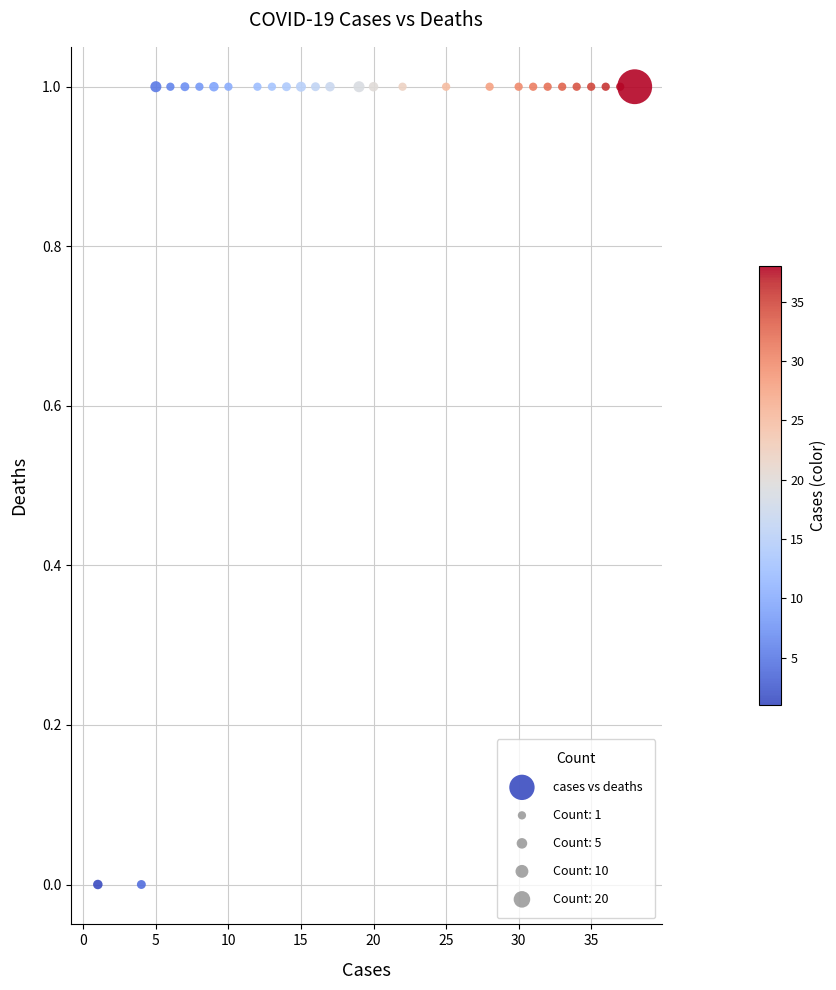

List the coordinates of all points as (X, Y) pairs, reading left to right.

(1, 0)  (4, 0)  (5, 1)  (6, 1)  (7, 1)  (8, 1)  (9, 1)  (10, 1)  (12, 1)  (13, 1)  (14, 1)  (15, 1)  (16, 1)  (17, 1)  (19, 1)  (20, 1)  (22, 1)  (25, 1)  (28, 1)  (30, 1)  (31, 1)  (32, 1)  (33, 1)  (34, 1)  (35, 1)  (36, 1)  (37, 1)  (38, 1)